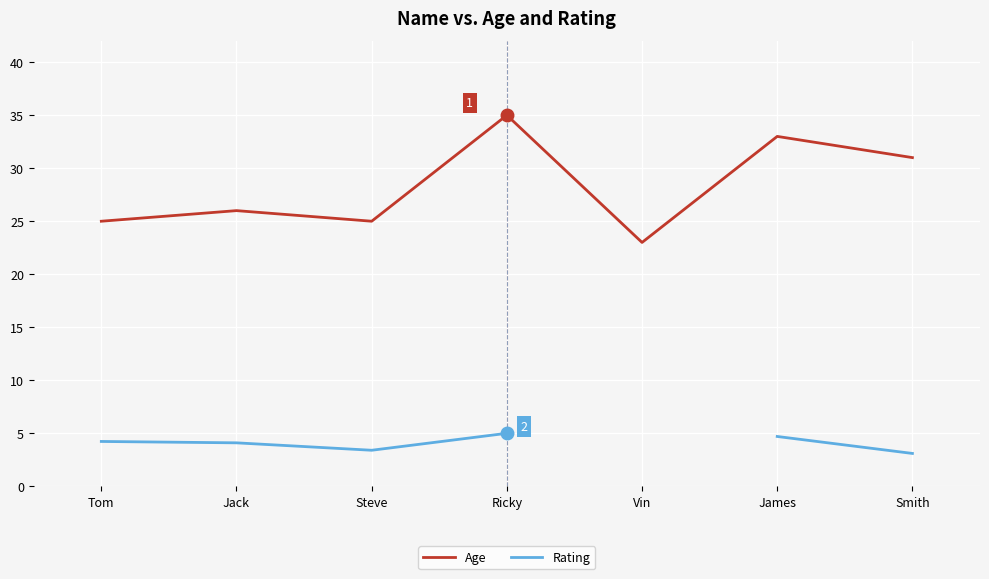

True or false: Rating and Age cross at least once.

False